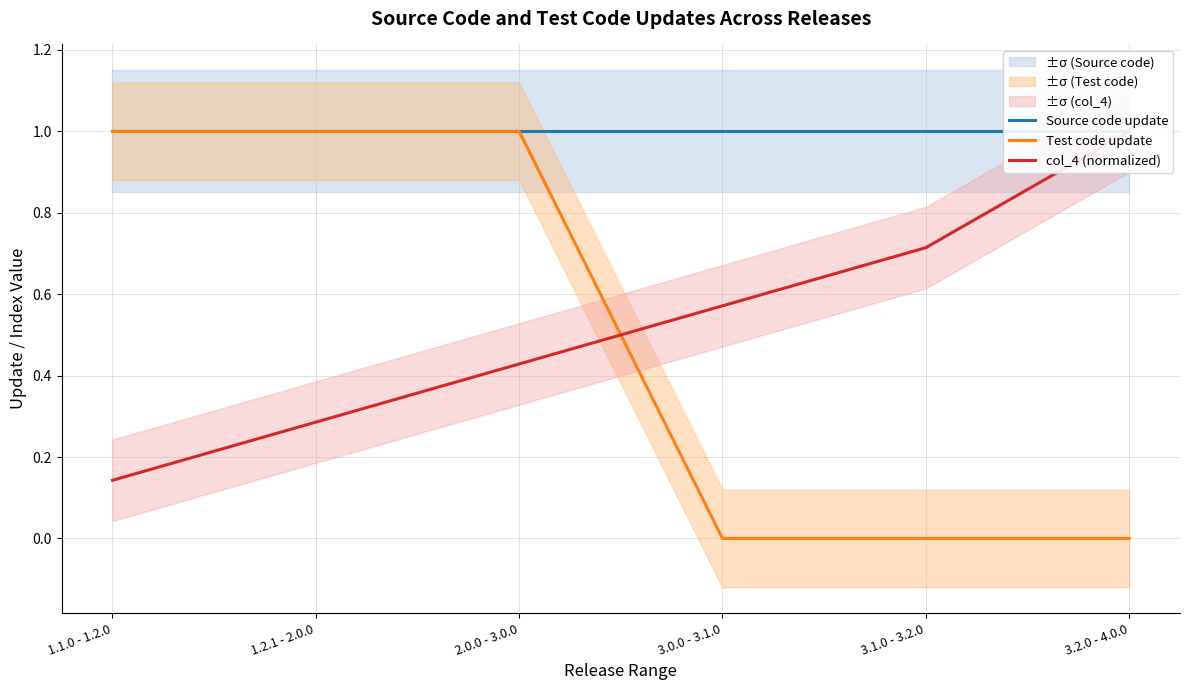

How many series are shown in this chart?

3